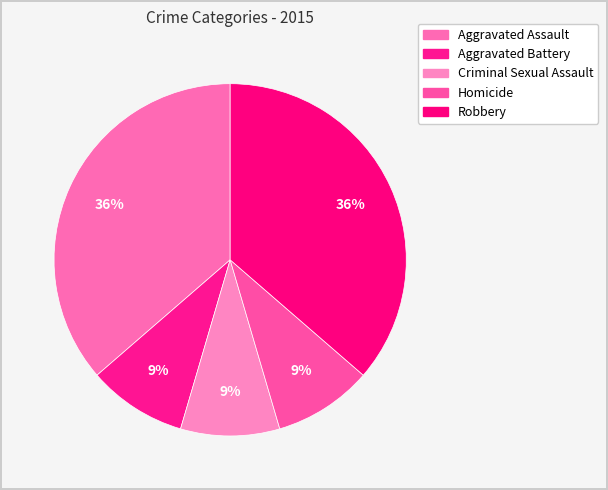

Is it true that Robbery is 36% of the pie?

True